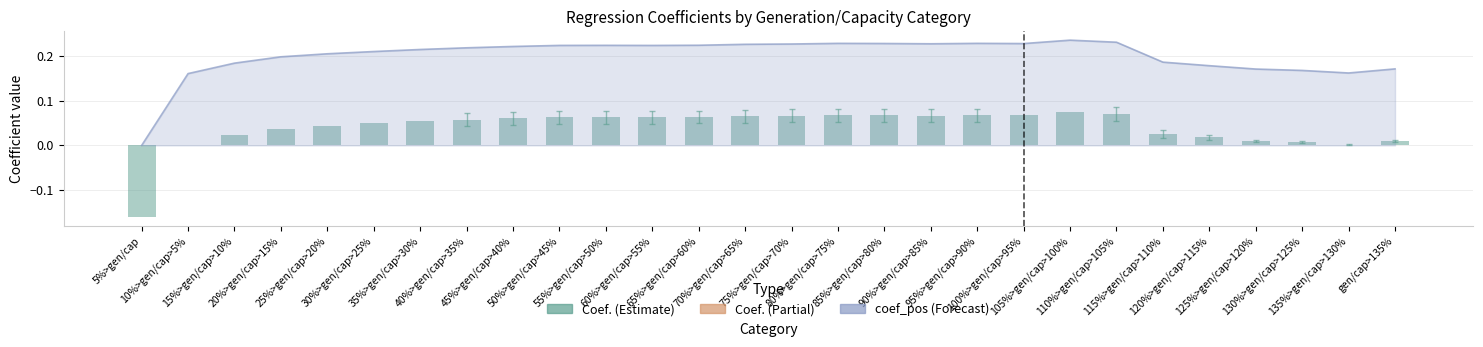

What position from the right is 60%>gen/cap>55%?

17